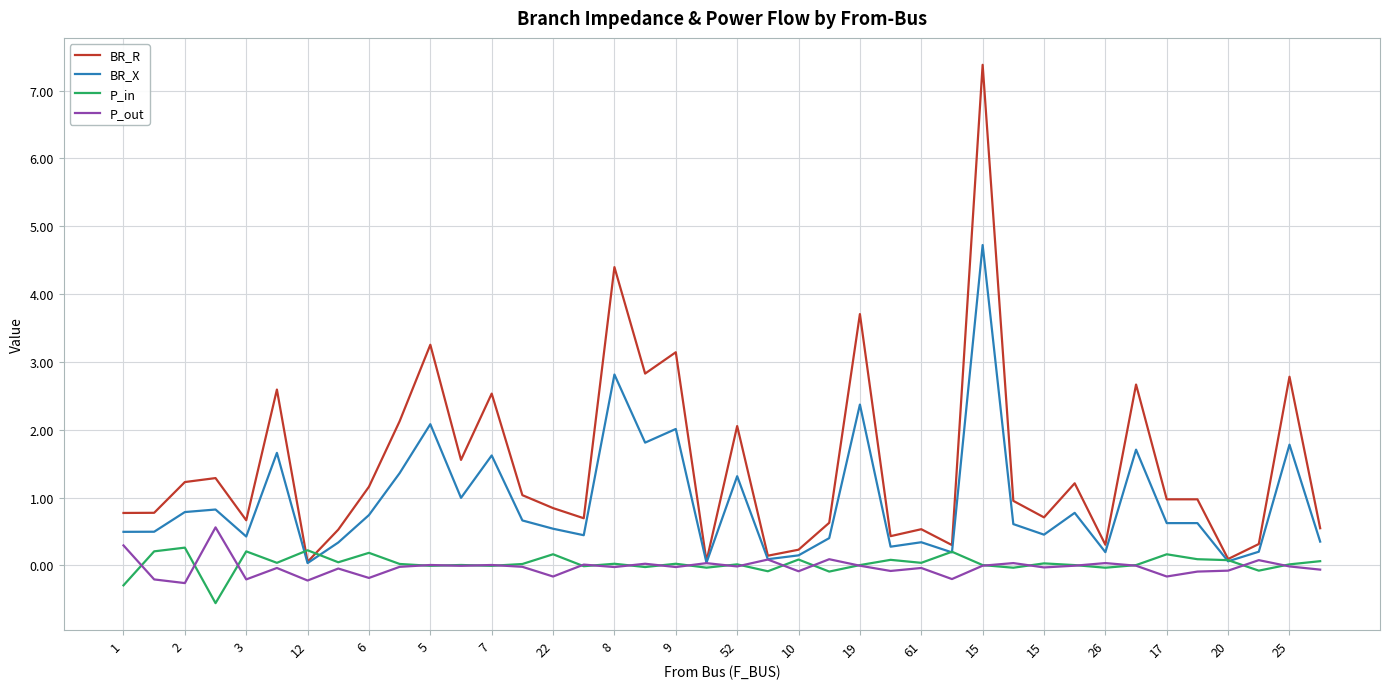

What is the difference between the maximum and minimum values in the P_in series?

0.8